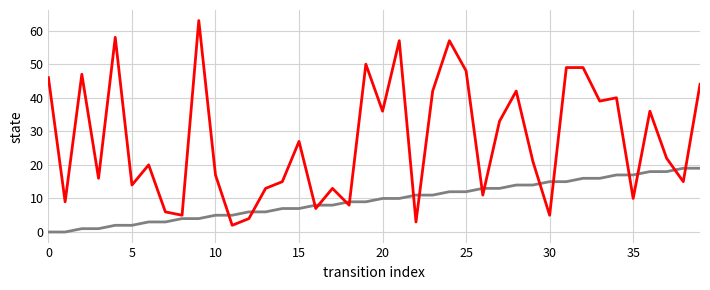

Does the chart have visible grid lines?

Yes